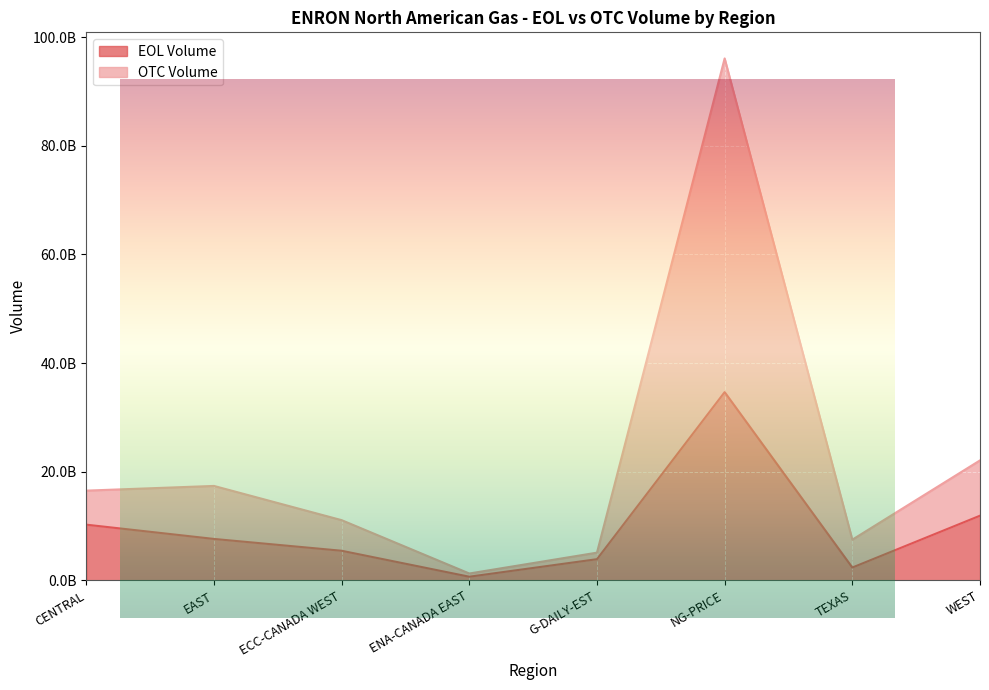

Reading right to left, transcribe all the data shown in this chart.

EOL Volume: WEST=11903645106.0	TEXAS=2355129582.0	NG-PRICE=34654621412.0	G-DAILY-EST=3894571154.0	ENA-CANADA EAST=667268705.5	ECC-CANADA WEST=5447226393.0	EAST=7623383211.6	CENTRAL=10249951930.5
OTC Volume: WEST=22084936346.6	TEXAS=7488667444.5	NG-PRICE=96096460609.0	G-DAILY-EST=5097379258.9	ENA-CANADA EAST=1258548140.0	ECC-CANADA WEST=11082182053.1	EAST=17383420357.0	CENTRAL=16517724420.0